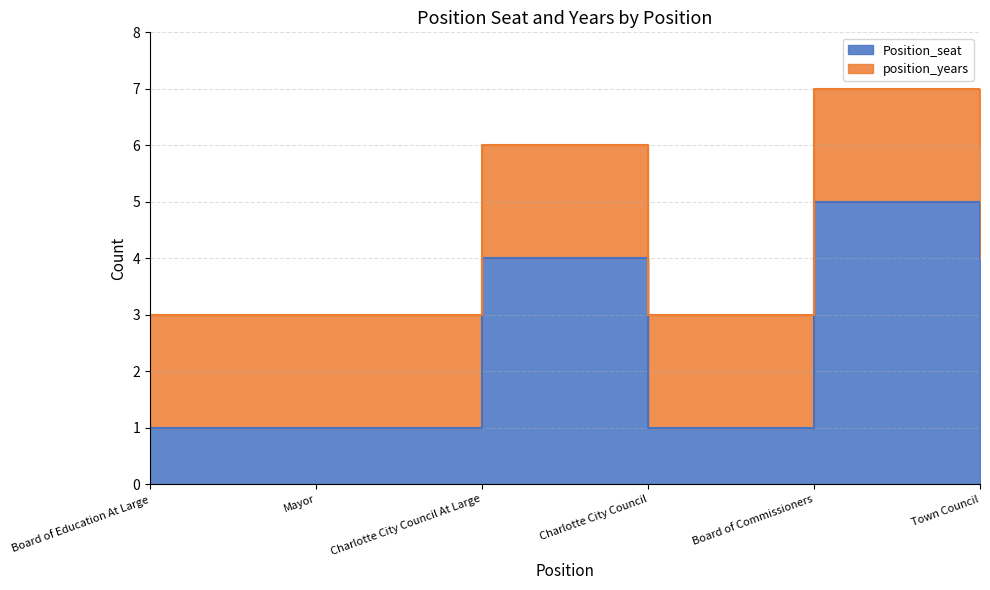

Does the chart have visible grid lines?

Yes